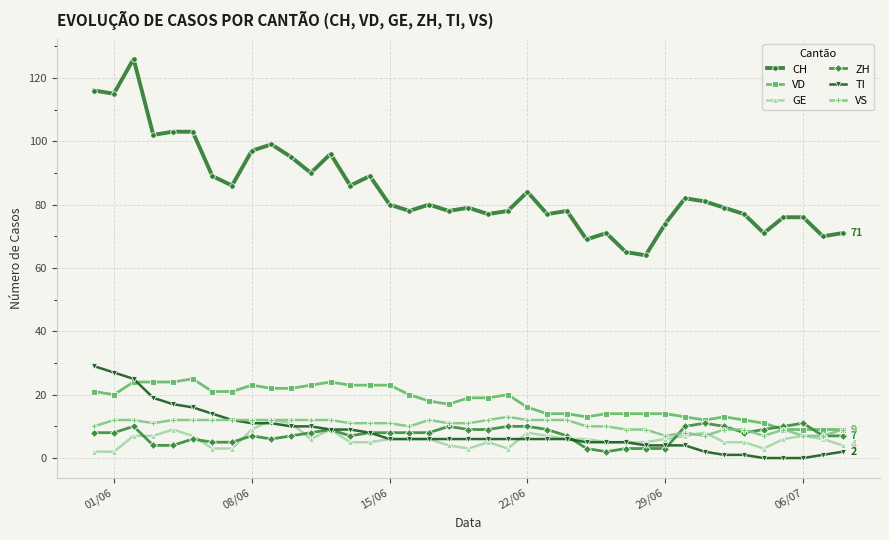

What is the lowest value of the GE series?

2